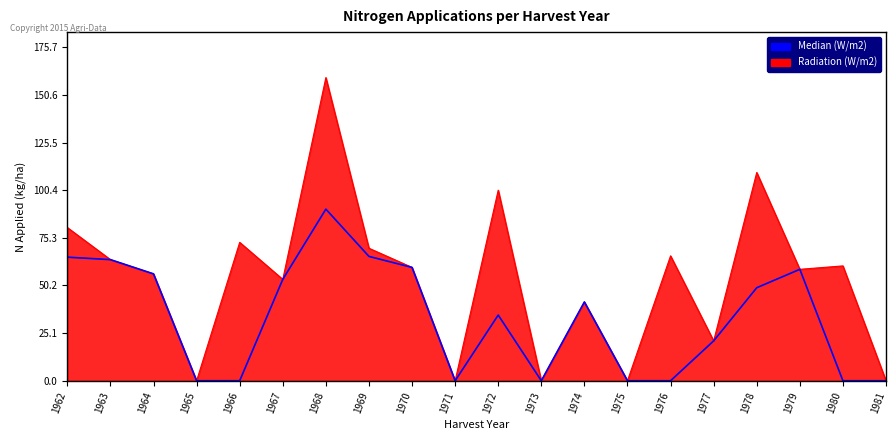

At which category is the sum across all series the highest?

1968